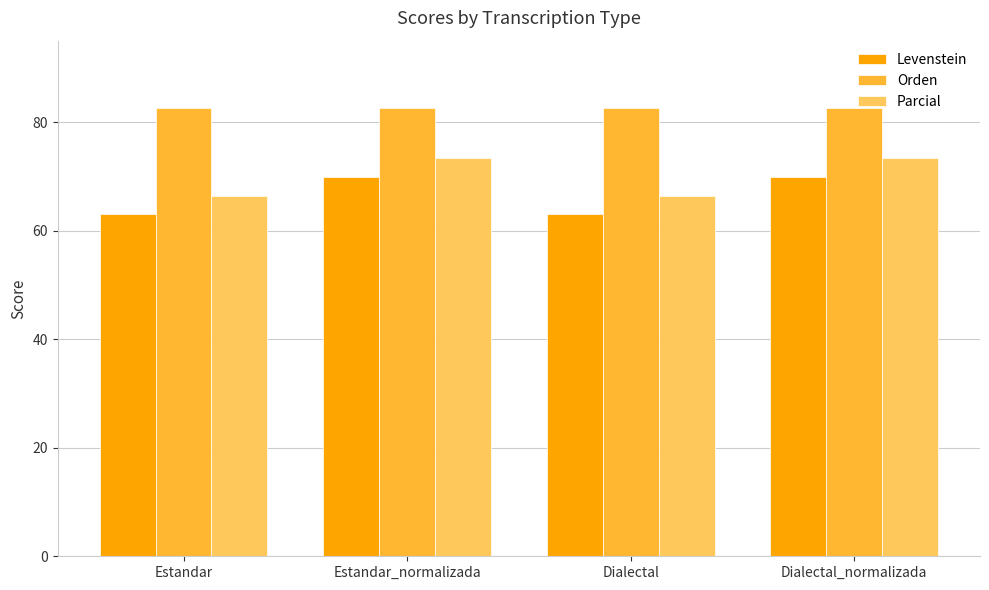

What is the label of the 4th bar from the right?

Estandar